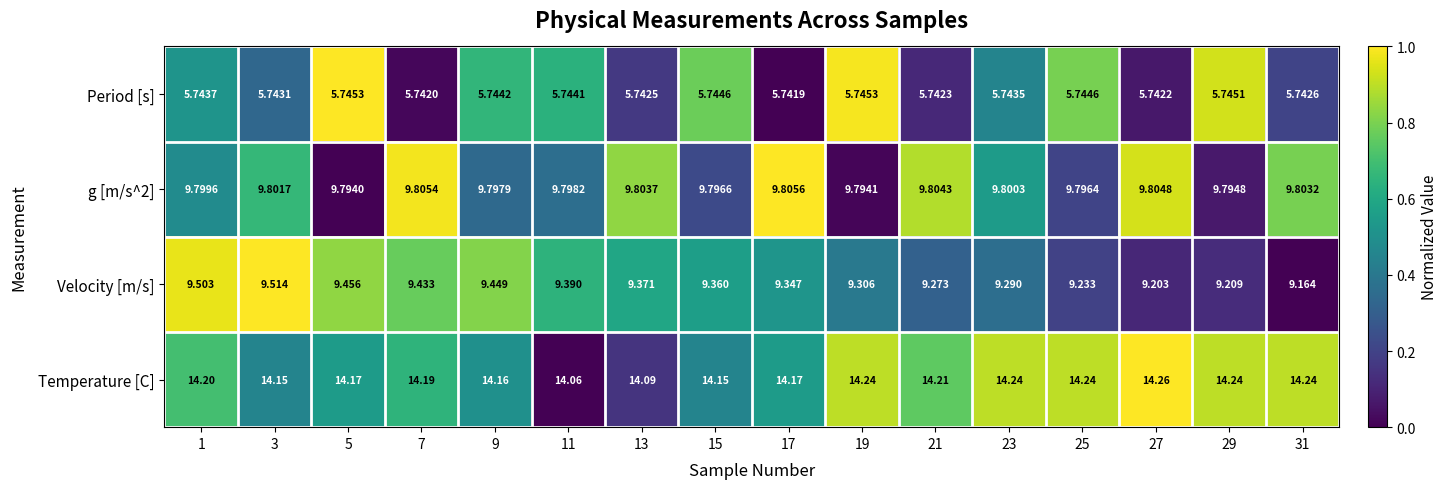

Which label corresponds to the smallest value in the chart?

17